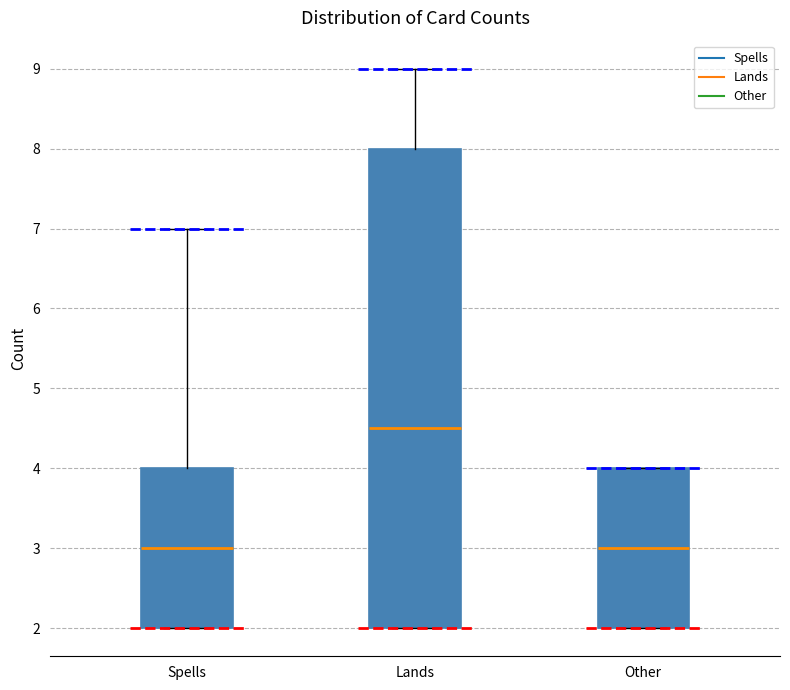

Where is the upper edge of the box for Other on the y-axis? The values are not printed on the chart, so give them approximately, as read against the axis.

4.0